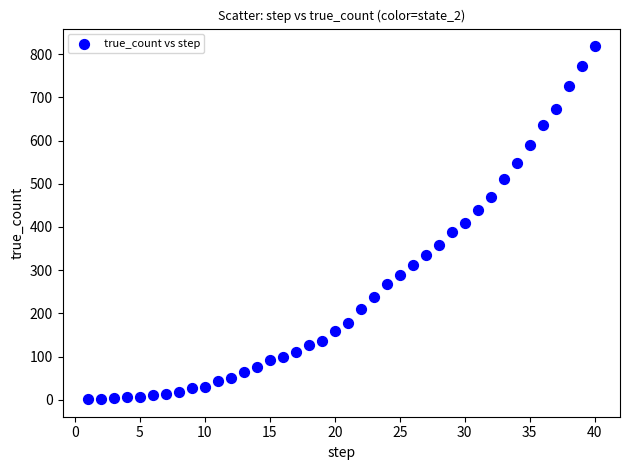

What is the range of X values (max minus min)?

39